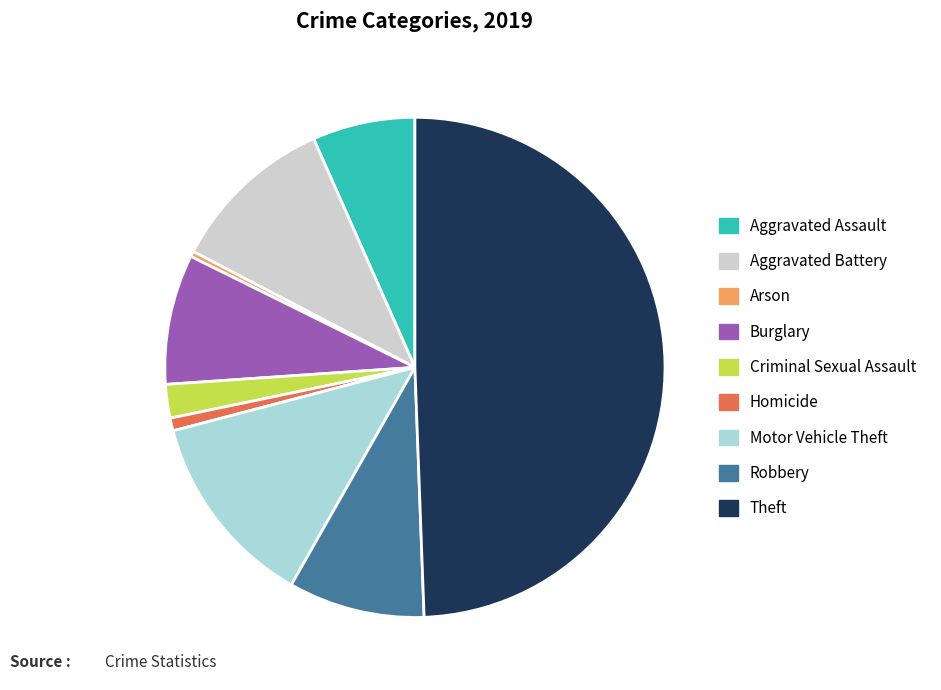

The Homicide slice represents 11% of the pie. True or false?

False